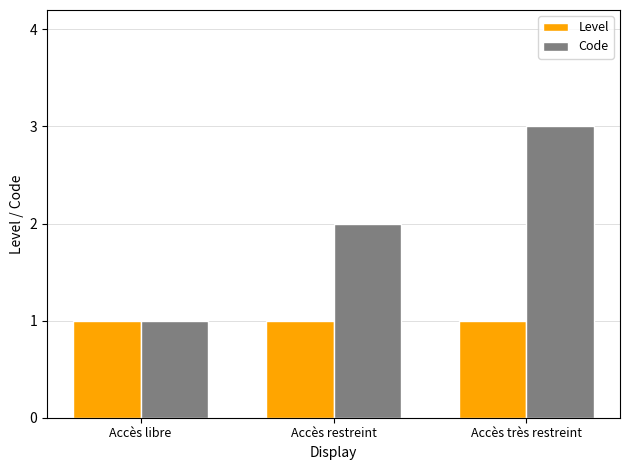

Reading left to right, what are all the values shown in this chart?

Level: Accès libre=1	Accès restreint=1	Accès très restreint=1
Code: Accès libre=1	Accès restreint=2	Accès très restreint=3